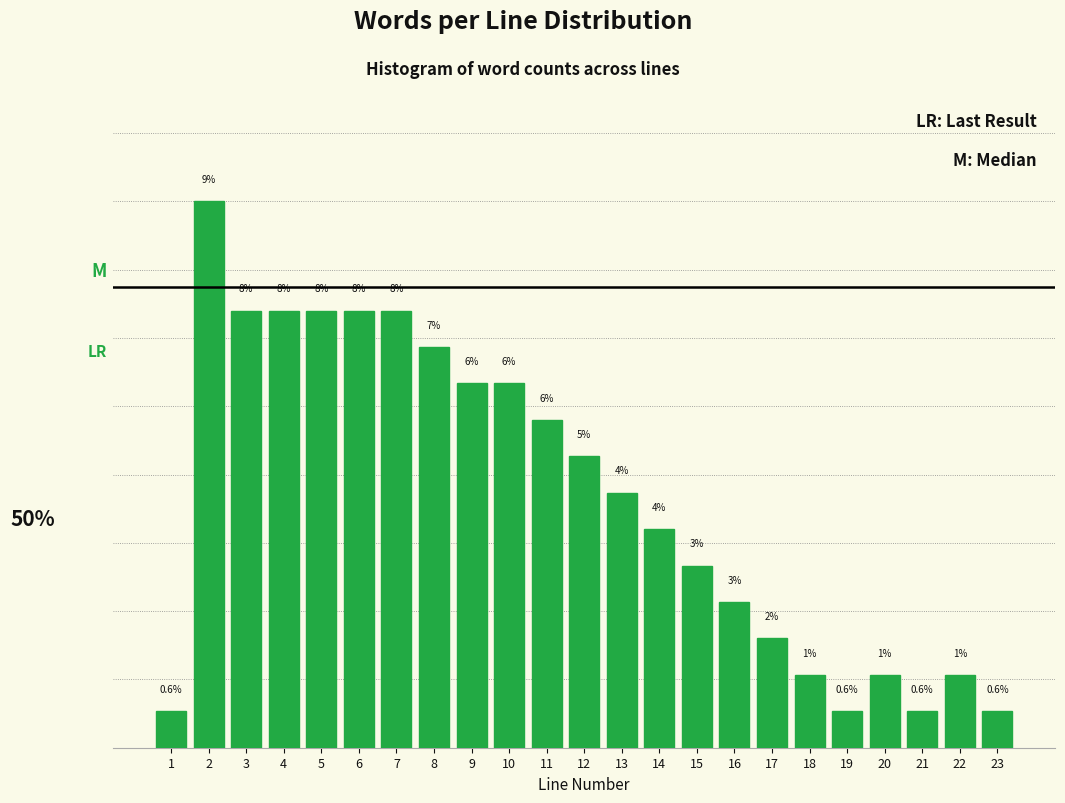

Are the bars horizontal?

No